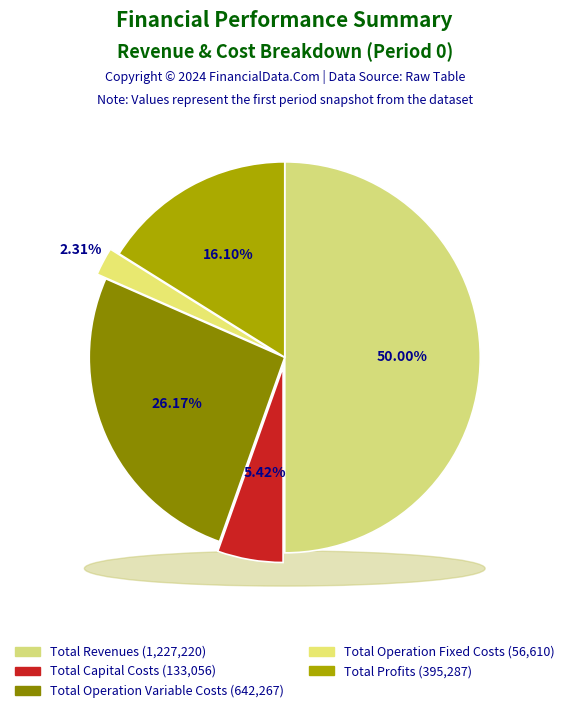

Is it true that Total Capital Costs is 5% of the pie?

True